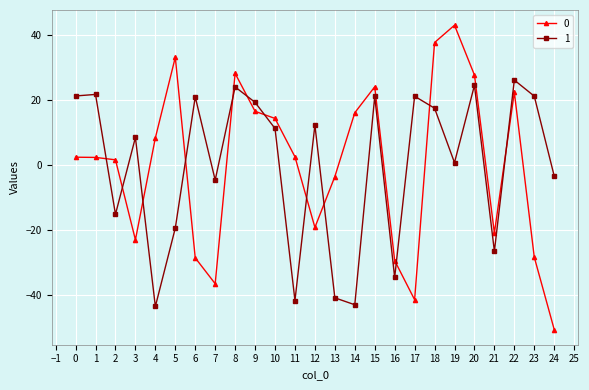

Is the value of 0 at 0 greater than the value of 1 at 20?

No